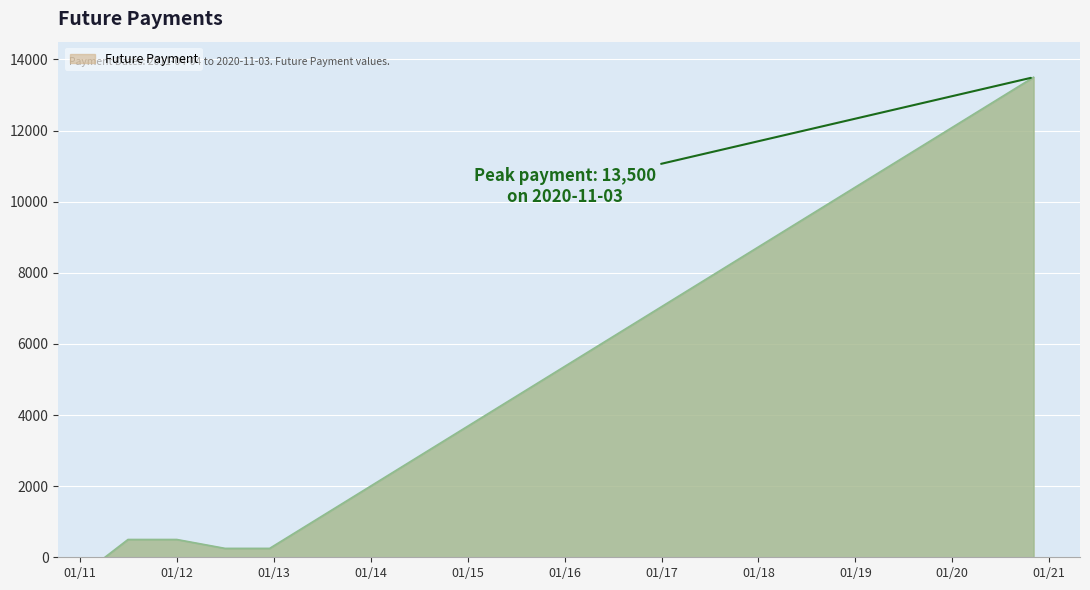

How many data points are above 500?

1